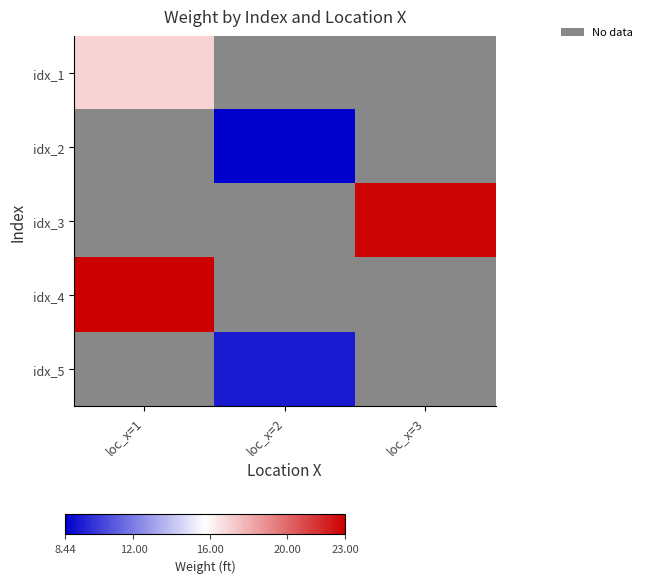

How many positive values does the idx_1 series have?

1